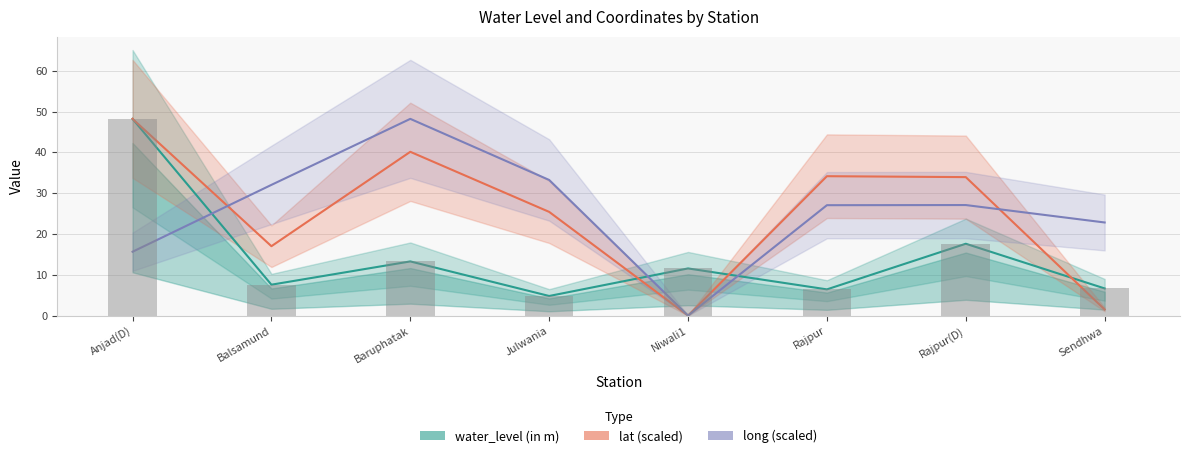

What position from the left is Baruphatak?

3